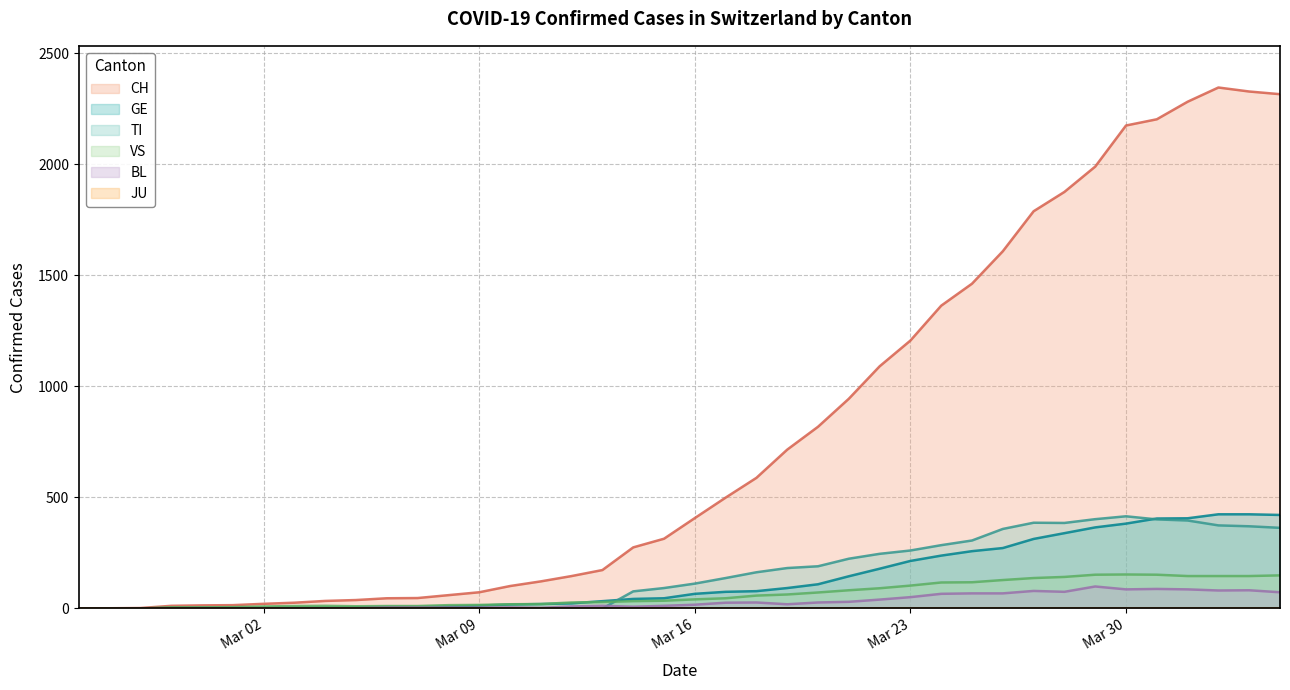

True or false: TI and CH intersect in this chart.

False